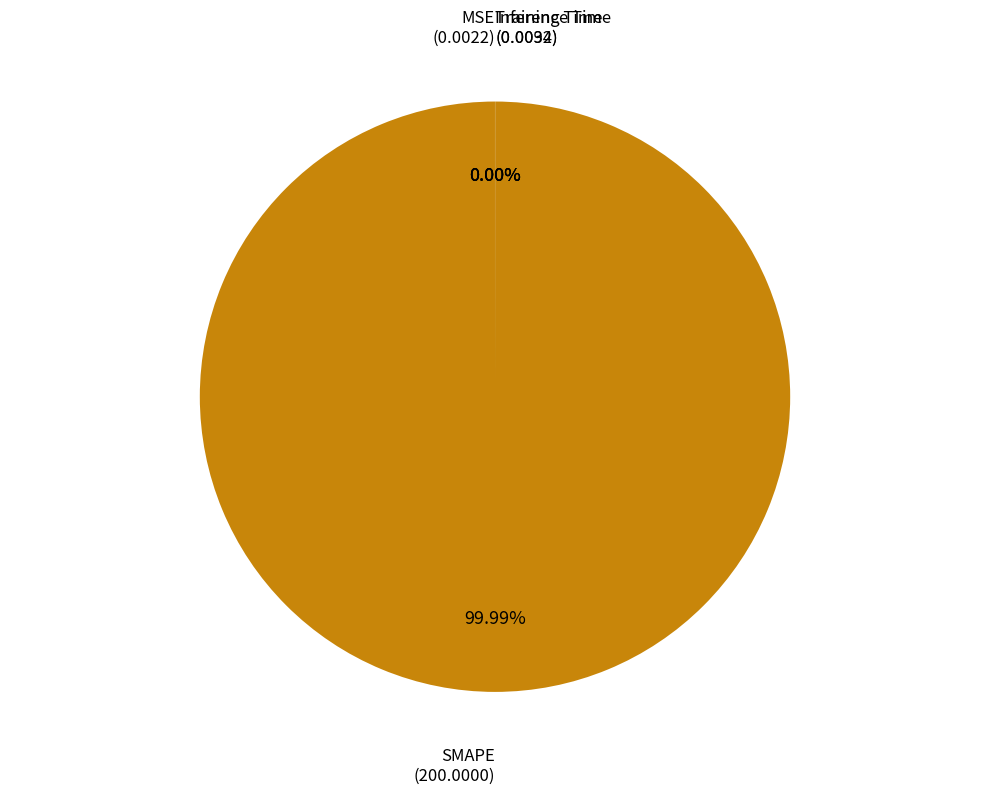

Does any single category account for the majority?

Yes